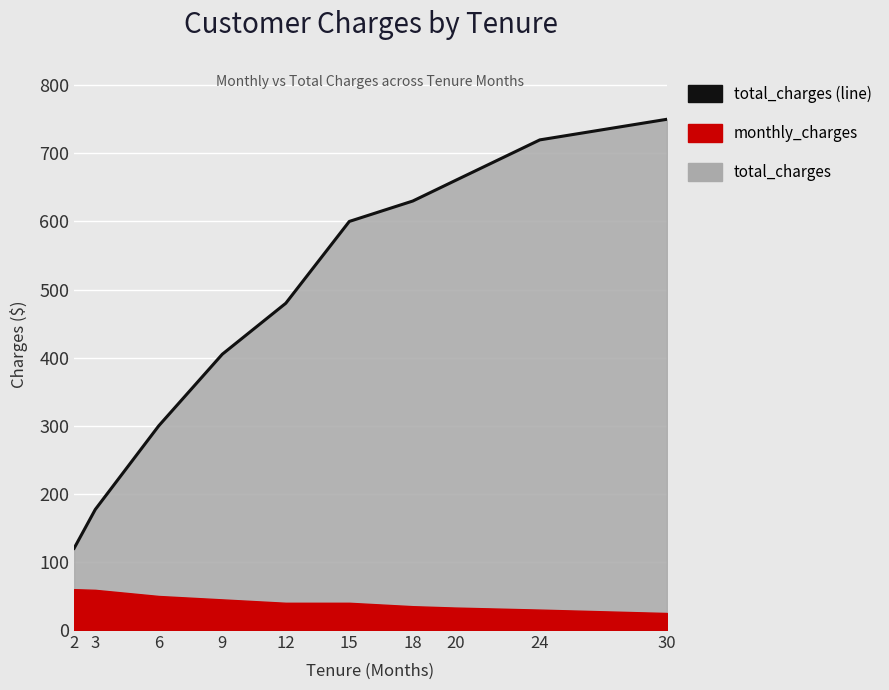

At which category does the chart reach its peak across all series?

30